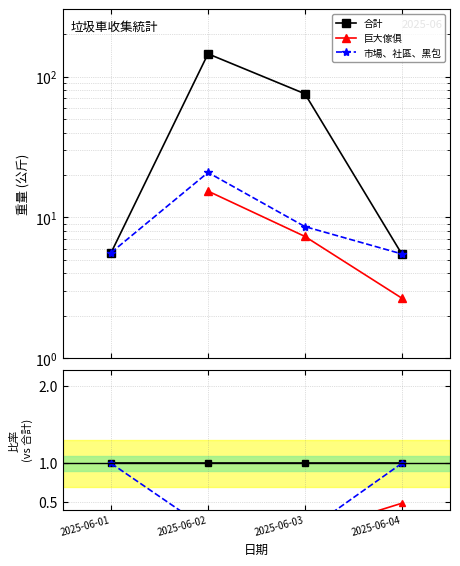

Between 2025-06-02 and 2025-06-03, which series saw the biggest shift?

市場、社區、黑包